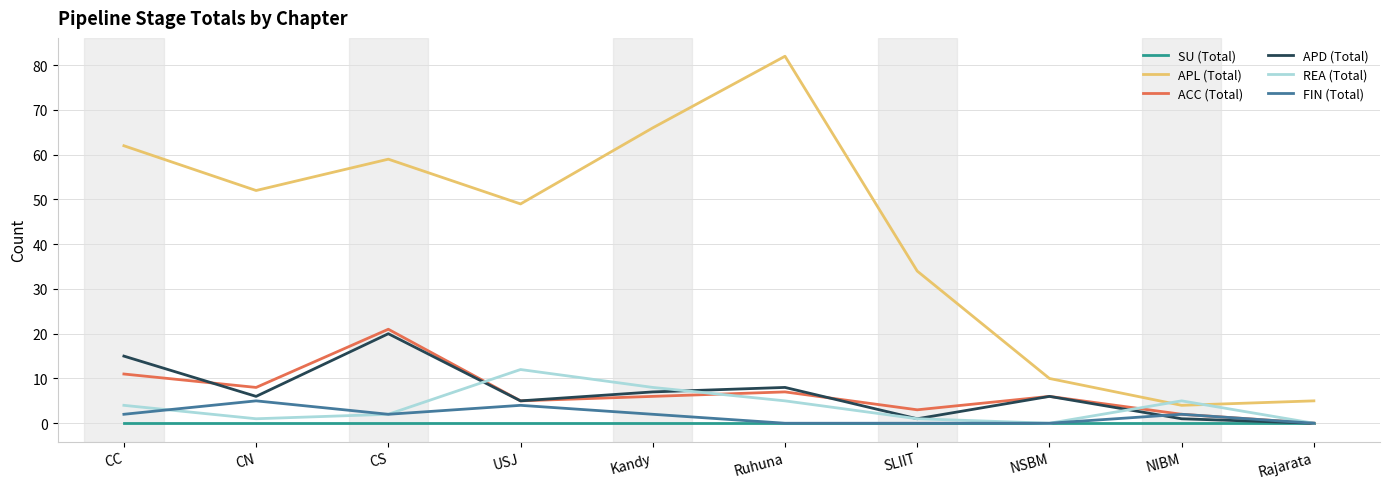

Rank the series by their maximum value, from highest to lowest.

APL (Total), ACC (Total), APD (Total), REA (Total), FIN (Total), SU (Total)